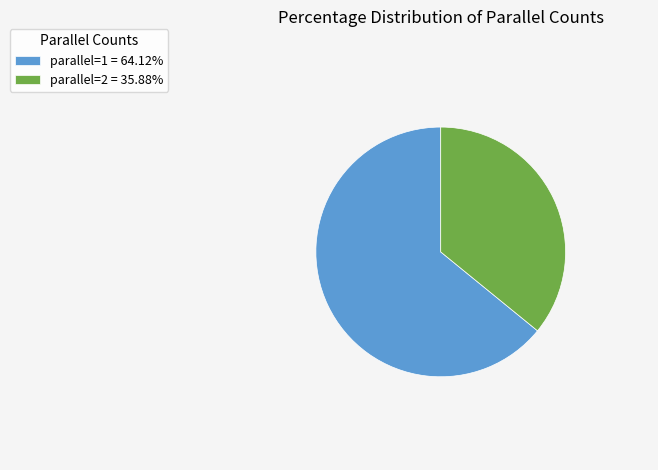

Is there a majority slice in this chart?

Yes